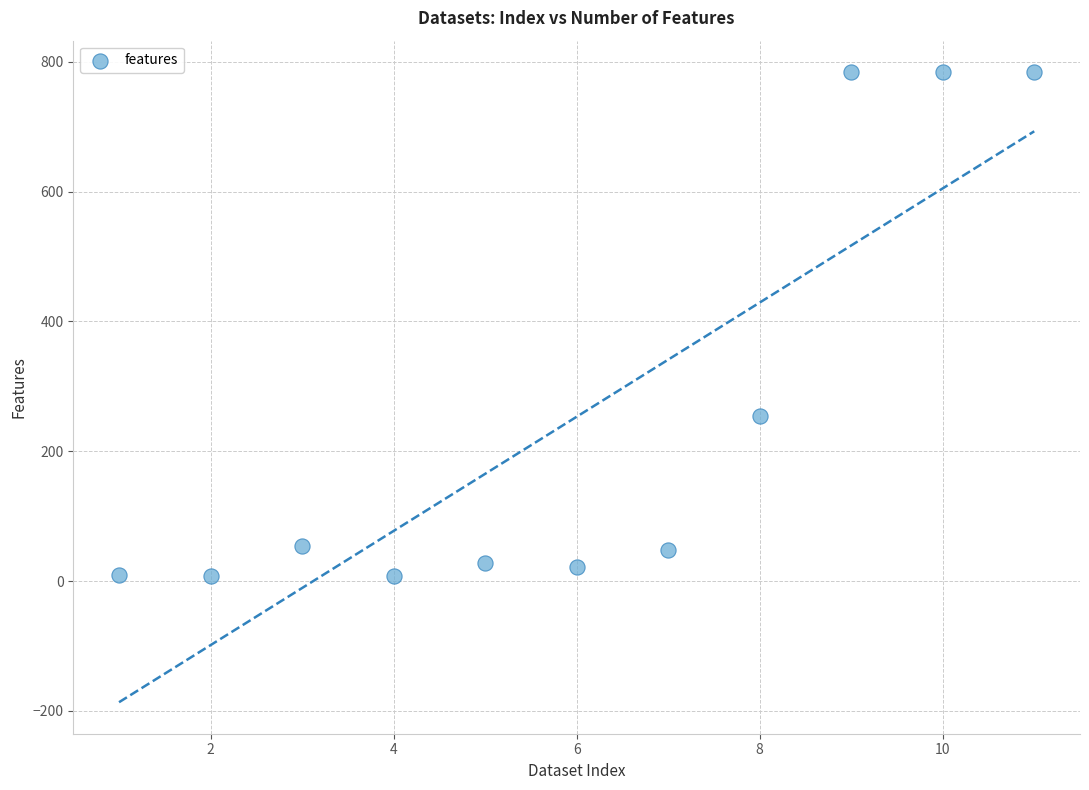

What Y value in the scatter plot is closest to 396?

254